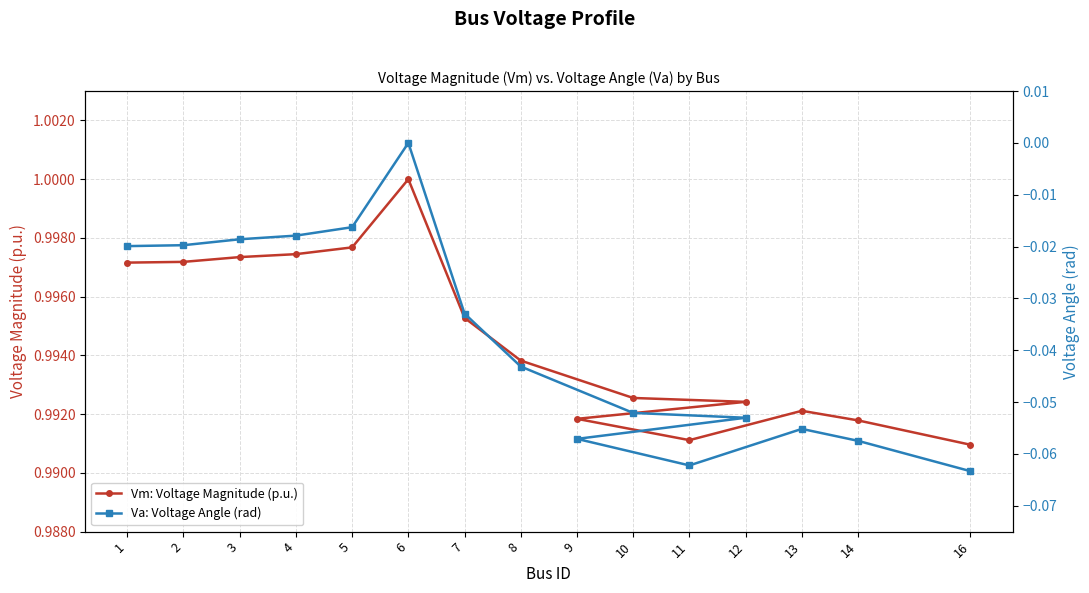

What is the label of the 11th point from the left?

9